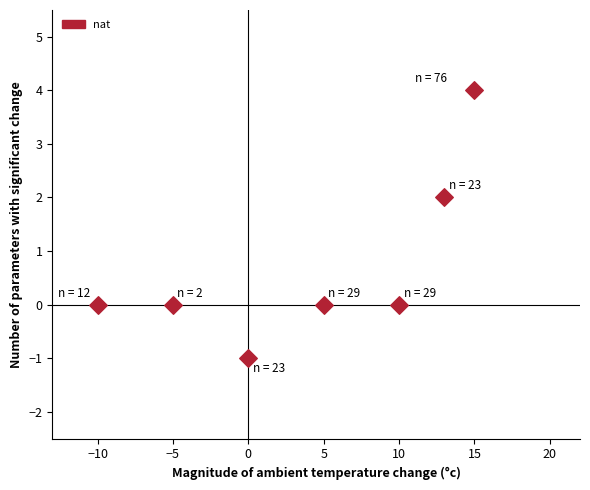

What is the range of X values (max minus min)?

25